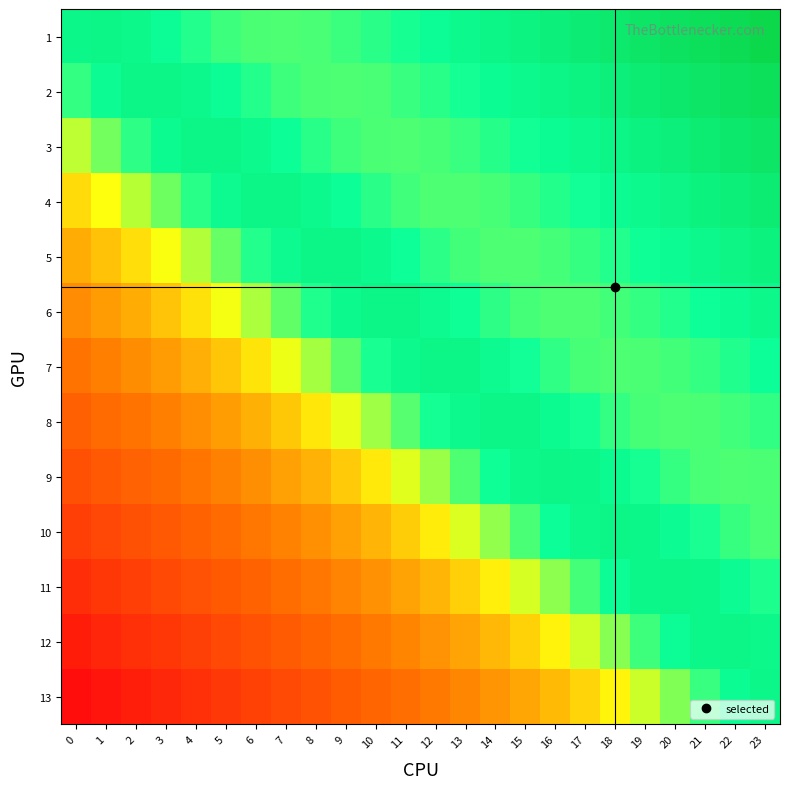

Rank the series at 12 from lowest to highest value.

13, 12, 11, 10, 9, 4, 3, 5, 2, 8, 1, 6, 7